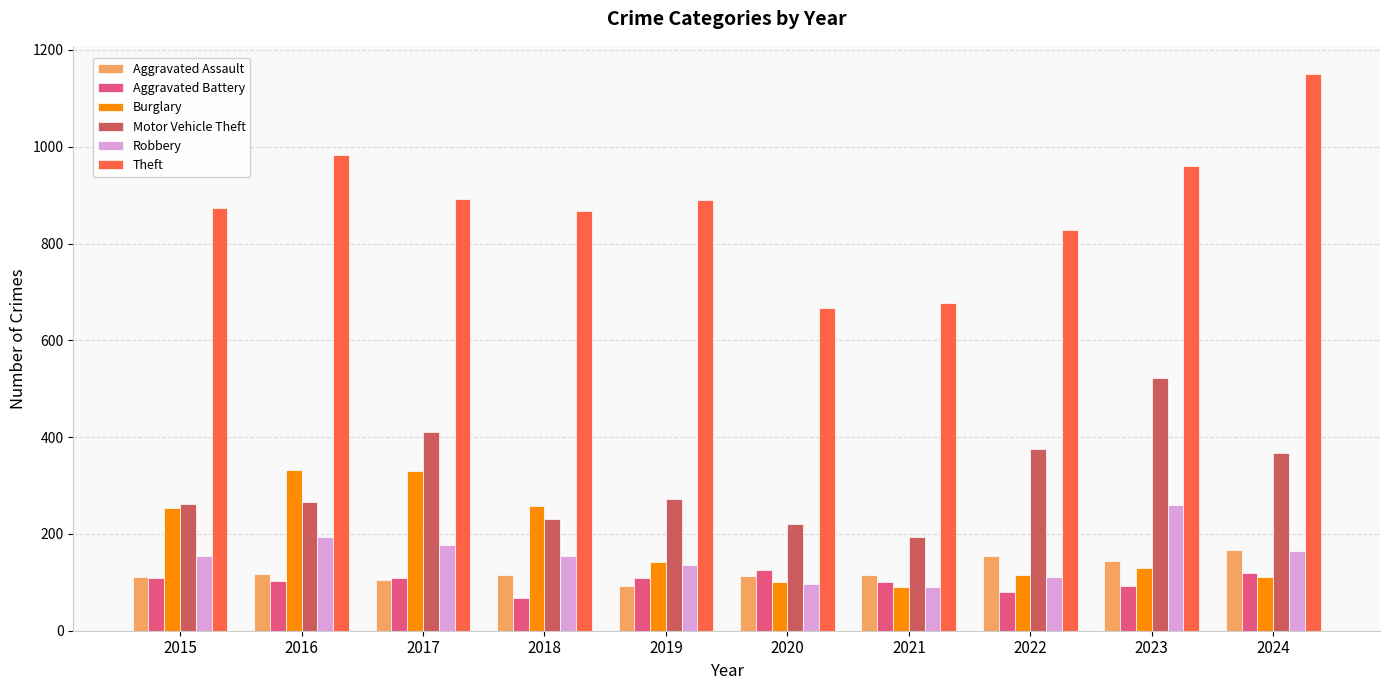

Which series has the widest spread of values?

Theft